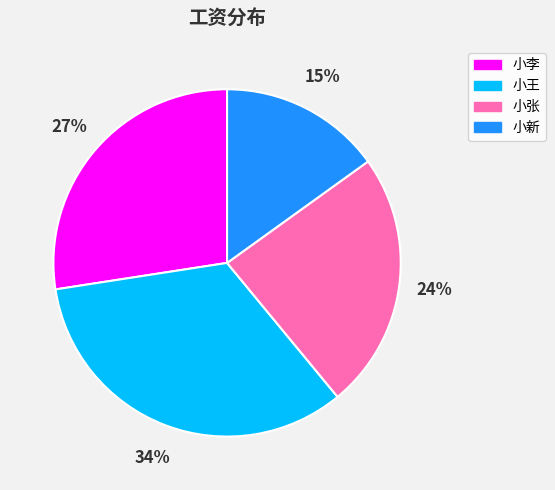

Combined, do 小张 and 小李 account for over 50%?

Yes